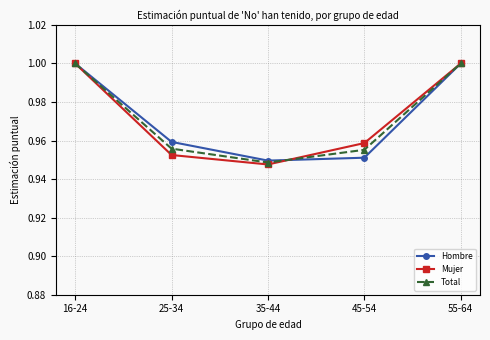

What is the label of the 3rd point from the right?

35-44